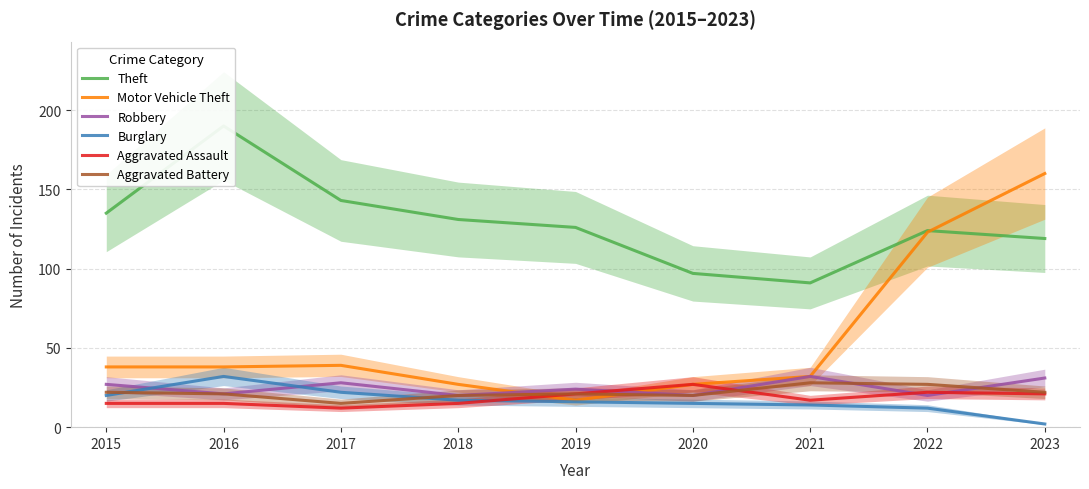

True or false: Robbery and Aggravated Battery cross at least once.

True